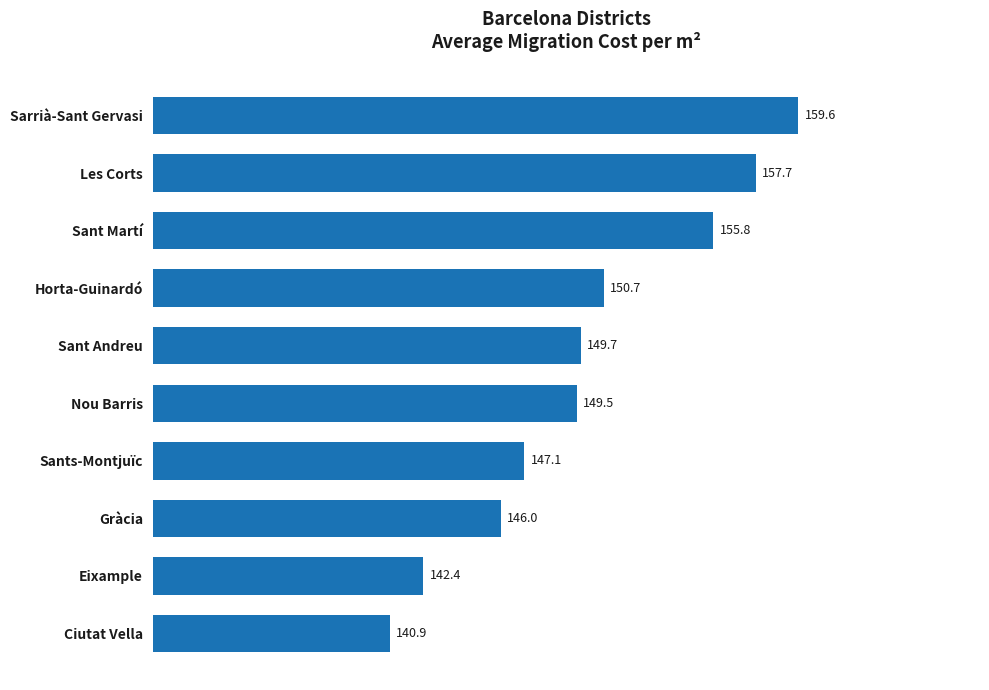

Rank the categories by value from highest to lowest.

Sarrià-Sant Gervasi, Les Corts, Sant Martí, Horta-Guinardó, Sant Andreu, Nou Barris, Sants-Montjuïc, Gràcia, Eixample, Ciutat Vella